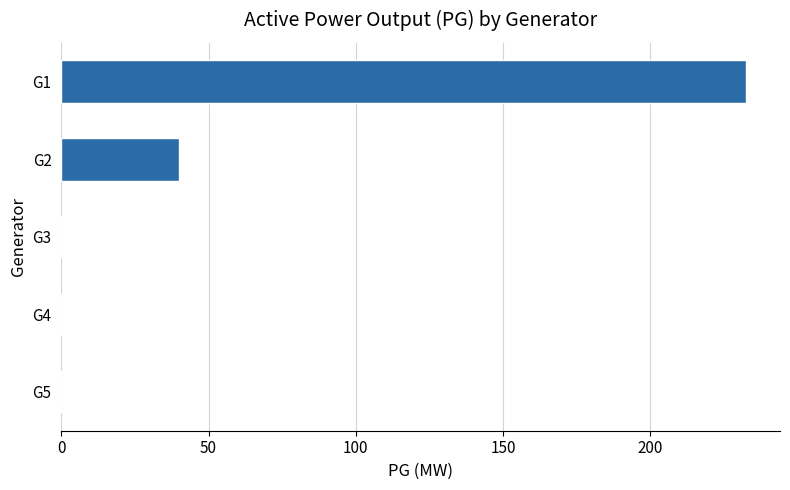

Reading top to bottom, extract all data points from this chart.

G1=232.4	G2=40.0	G3=0.0	G4=0.0	G5=0.0